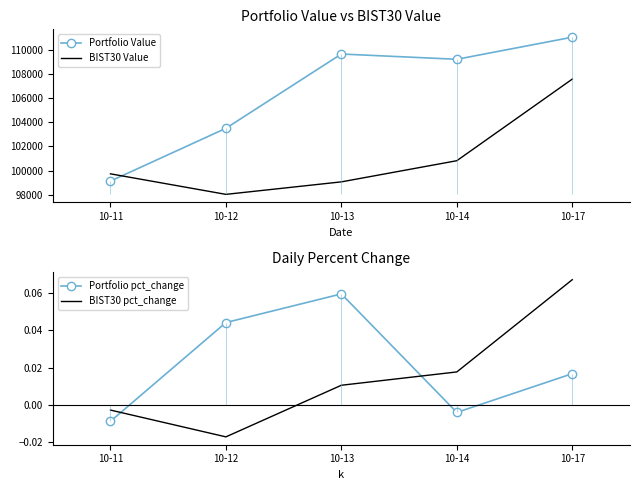

What is the average value of the Portfolio Value series?

106526.4